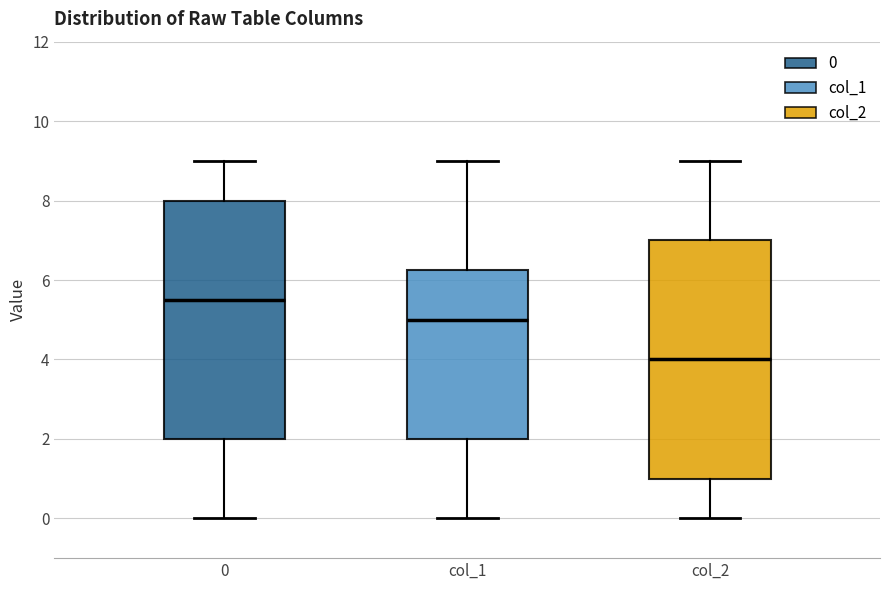

Which box has the lowest median line?

col_2